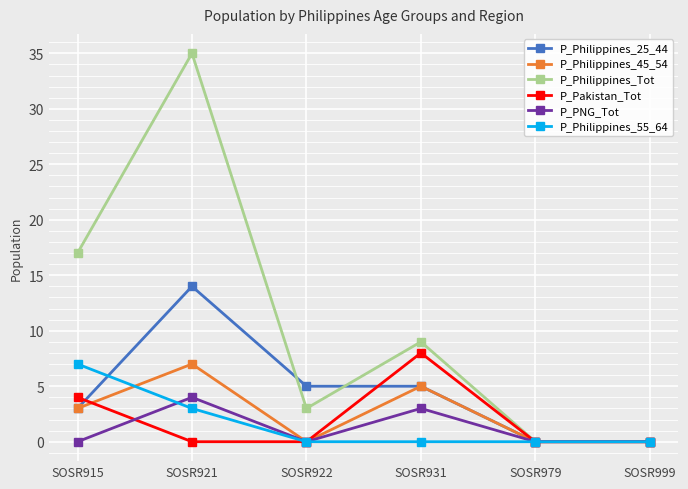

Reading right to left, list all the values displayed in this chart.

P_Philippines_25_44: SOSR999=0	SOSR979=0	SOSR931=5	SOSR922=5	SOSR921=14	SOSR915=3
P_Philippines_45_54: SOSR999=0	SOSR979=0	SOSR931=5	SOSR922=0	SOSR921=7	SOSR915=3
P_Philippines_Tot: SOSR999=0	SOSR979=0	SOSR931=9	SOSR922=3	SOSR921=35	SOSR915=17
P_Pakistan_Tot: SOSR999=0	SOSR979=0	SOSR931=8	SOSR922=0	SOSR921=0	SOSR915=4
P_PNG_Tot: SOSR999=0	SOSR979=0	SOSR931=3	SOSR922=0	SOSR921=4	SOSR915=0
P_Philippines_55_64: SOSR999=0	SOSR979=0	SOSR931=0	SOSR922=0	SOSR921=3	SOSR915=7